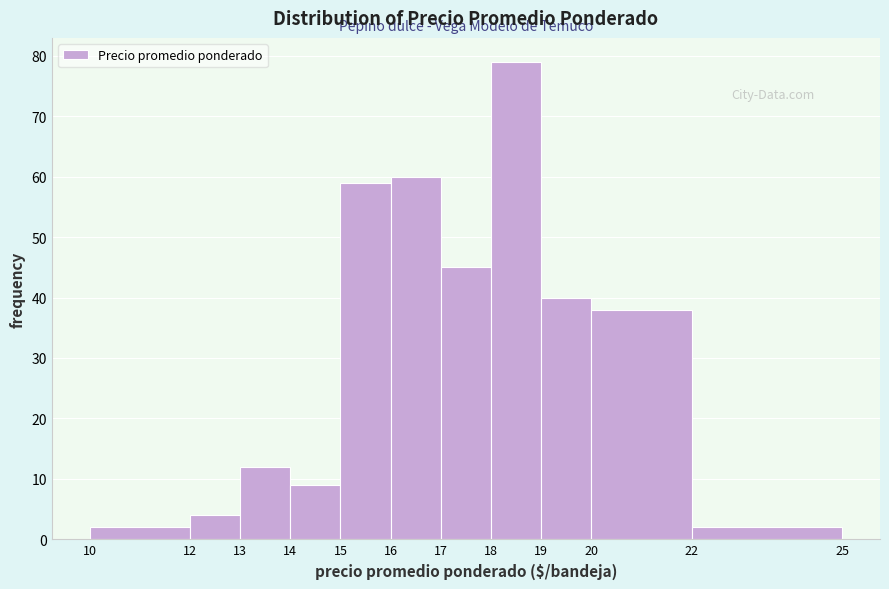

Reading left to right, transcribe this chart: for each bar, give the range it covers on the x-axis and its height. The values are not printed on the chart, so give them approximately, as read against the axis.

10 to 12: 2
12 to 13: 4
13 to 14: 12
14 to 15: 9
15 to 16: 59
16 to 17: 60
17 to 18: 45
18 to 19: 79
19 to 20: 40
20 to 22: 38
22 to 25: 2